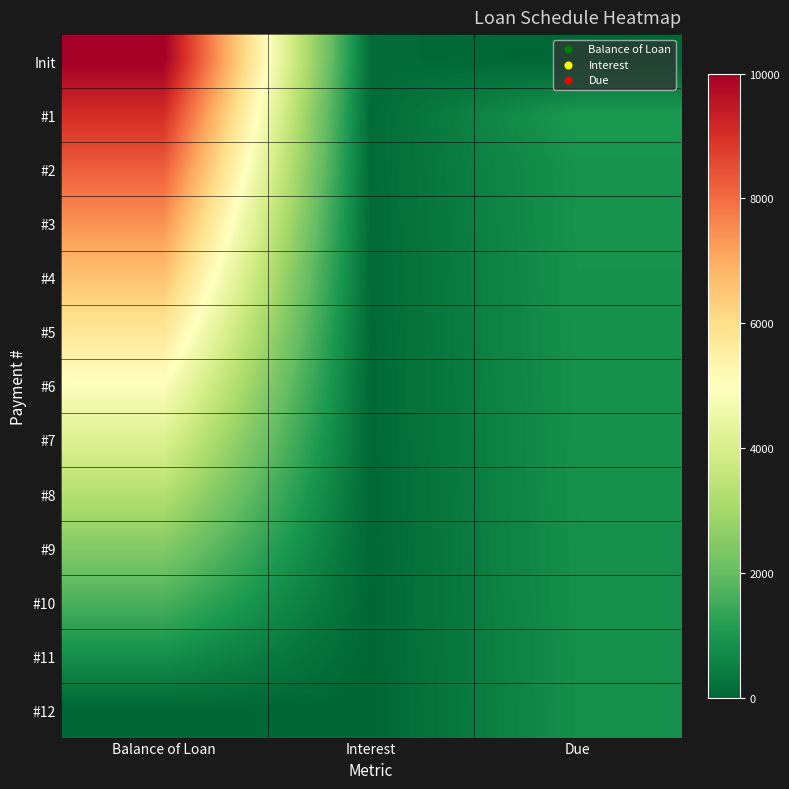

Reading right to left, extract all data points from this chart.

Init: Due=0.0	Interest=101.9	Balance of Loan=10000.0
#1: Due=1051.9	Interest=83.3	Balance of Loan=9050.0
#2: Due=906.0	Interest=92.2	Balance of Loan=8227.3
#3: Due=915.0	Interest=73.0	Balance of Loan=7404.5
#4: Due=895.8	Interest=67.1	Balance of Loan=6581.8
#5: Due=889.8	Interest=56.8	Balance of Loan=5759.1
#6: Due=879.5	Interest=50.3	Balance of Loan=4936.4
#7: Due=873.0	Interest=41.9	Balance of Loan=4113.6
#8: Due=864.7	Interest=32.5	Balance of Loan=3290.9
#9: Due=855.2	Interest=25.1	Balance of Loan=2468.2
#10: Due=847.9	Interest=16.2	Balance of Loan=1645.4
#11: Due=839.0	Interest=8.4	Balance of Loan=822.7
#12: Due=831.1	Interest=0.0	Balance of Loan=0.0